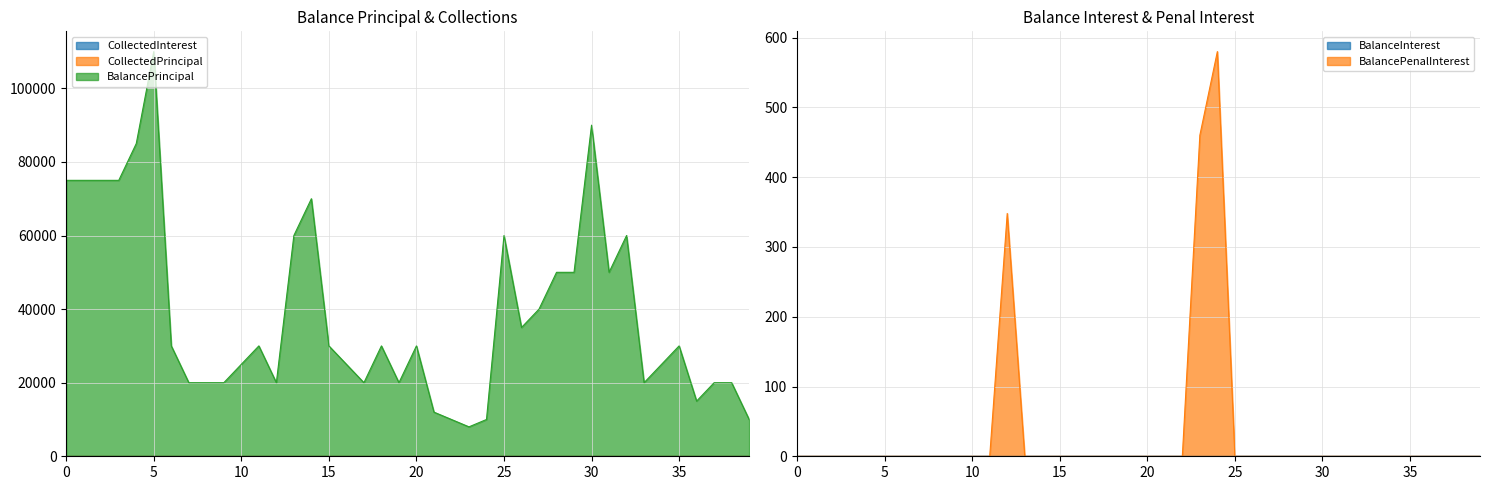

Which series has the largest range (max minus min)?

BalancePrincipal